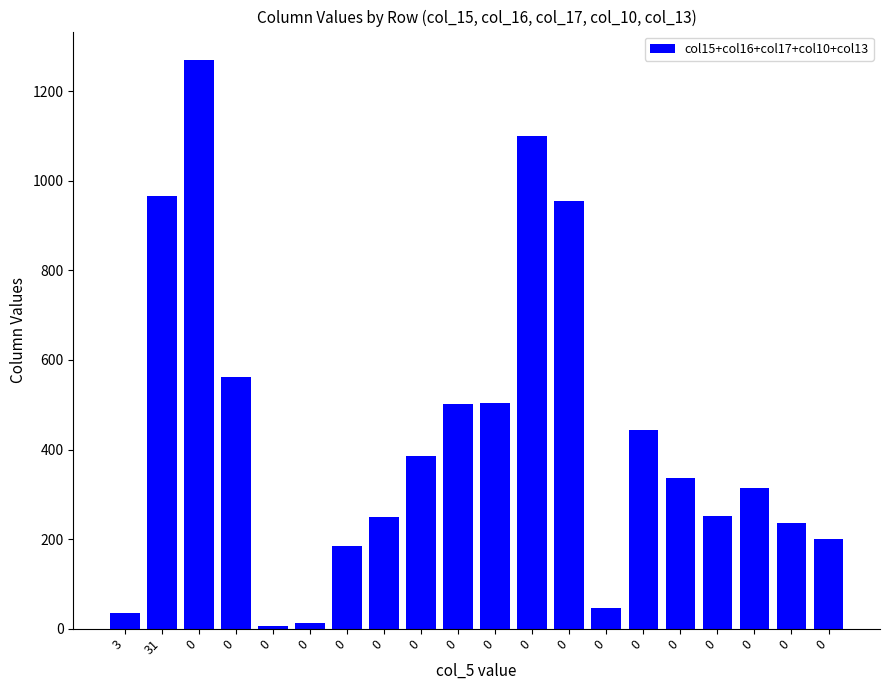

Reading right to left, what are all the values shown in this chart?

200	235	313	252	337	443	46	955	1100	505	502	386	250	184	12	5	562	1270	967	36